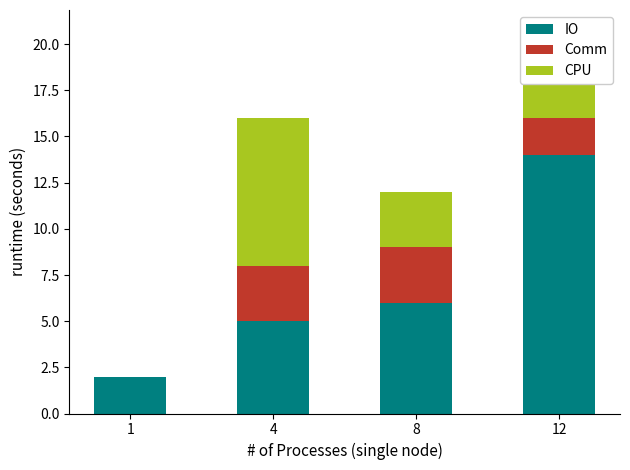

Are the bars grouped side by side (vs. stacked)?

No